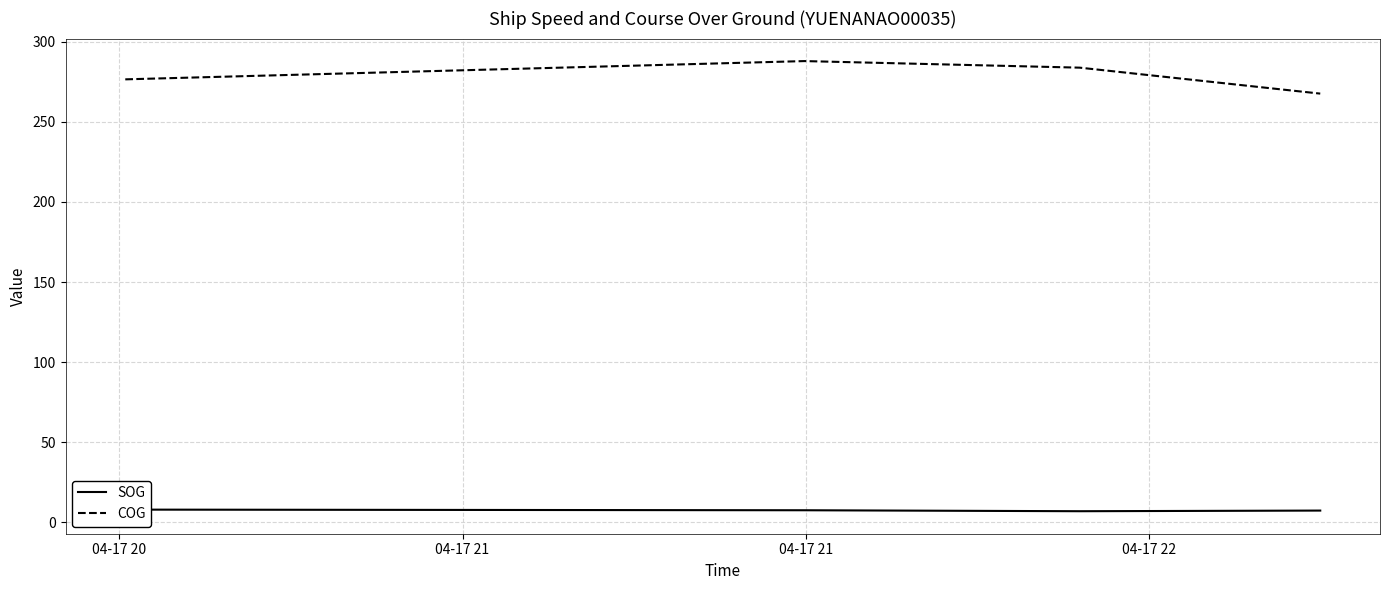

At how many categories does at least one series exceed 133?

4